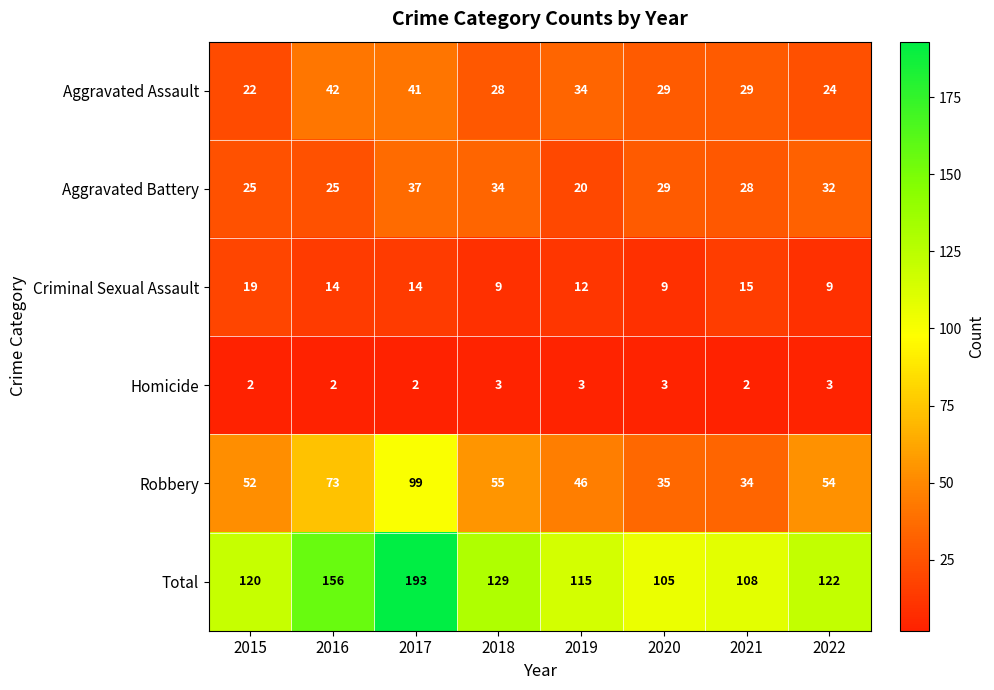

Rank the series at 2017 from highest to lowest value.

Total, Robbery, Aggravated Assault, Aggravated Battery, Criminal Sexual Assault, Homicide